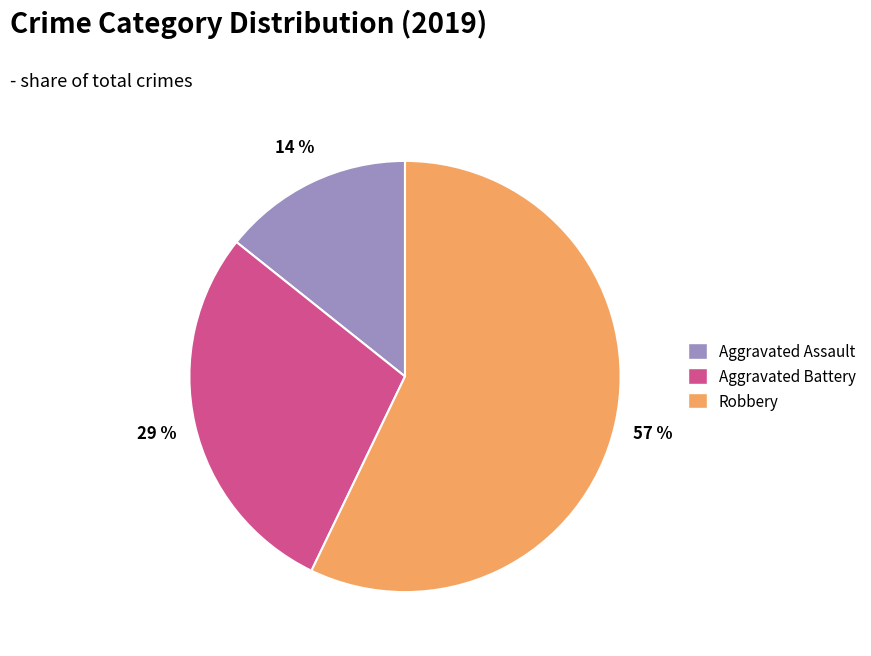

Which has a higher value, Aggravated Assault or Aggravated Battery?

Aggravated Battery